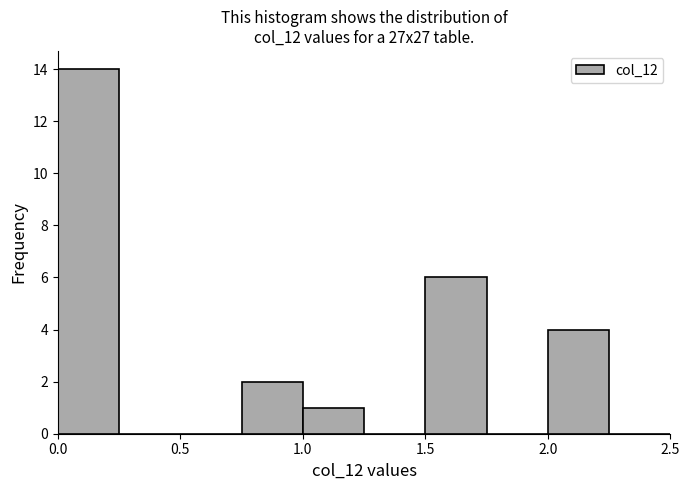

Reading left to right, list every bar in this chart as the range it spans on the x-axis followed by its height. The values are not printed on the chart, so give them approximately, as read against the axis.

0.00 to 0.25: 14
0.25 to 0.50: 0
0.50 to 0.75: 0
0.75 to 1.00: 2
1.00 to 1.25: 1
1.25 to 1.50: 0
1.50 to 1.75: 6
1.75 to 2.00: 0
2.00 to 2.25: 4
2.25 to 2.50: 0